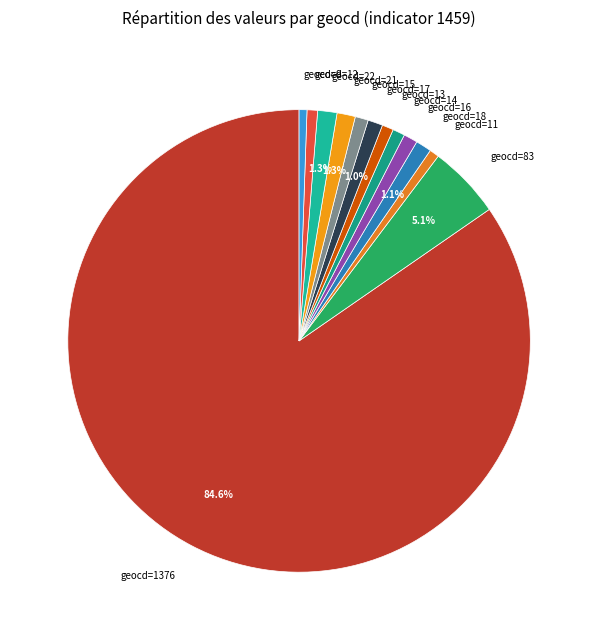

How many segments does this pie chart have?

13